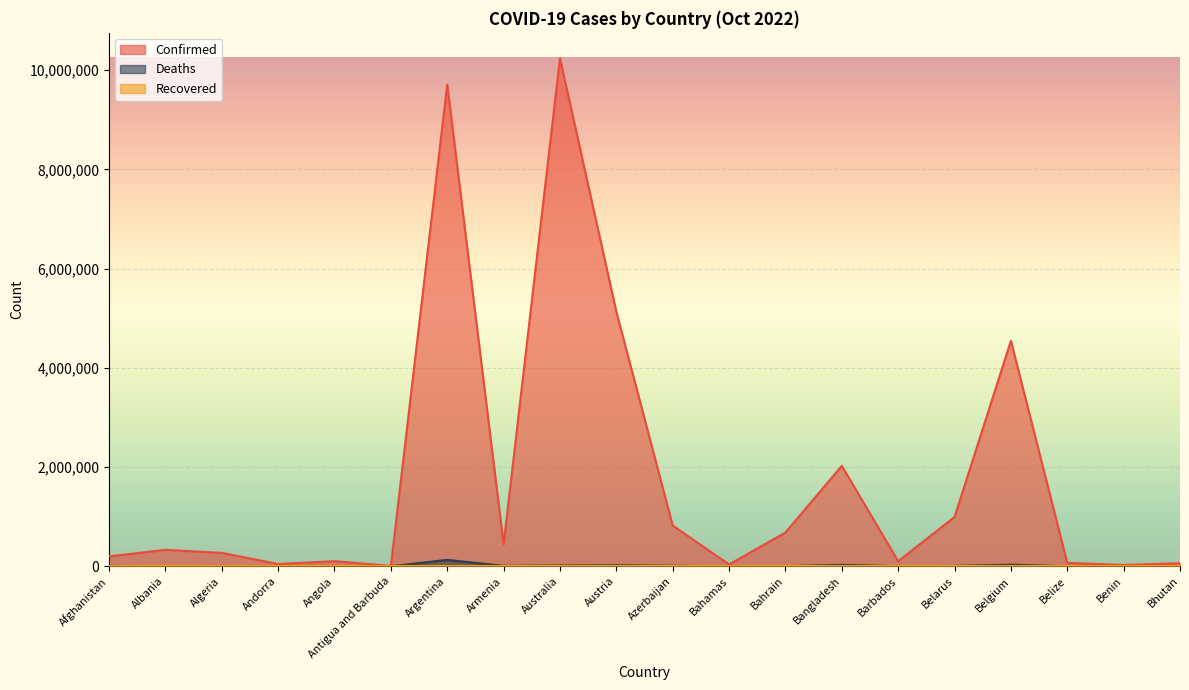

At which label is Deaths closest to 64959?

Belgium